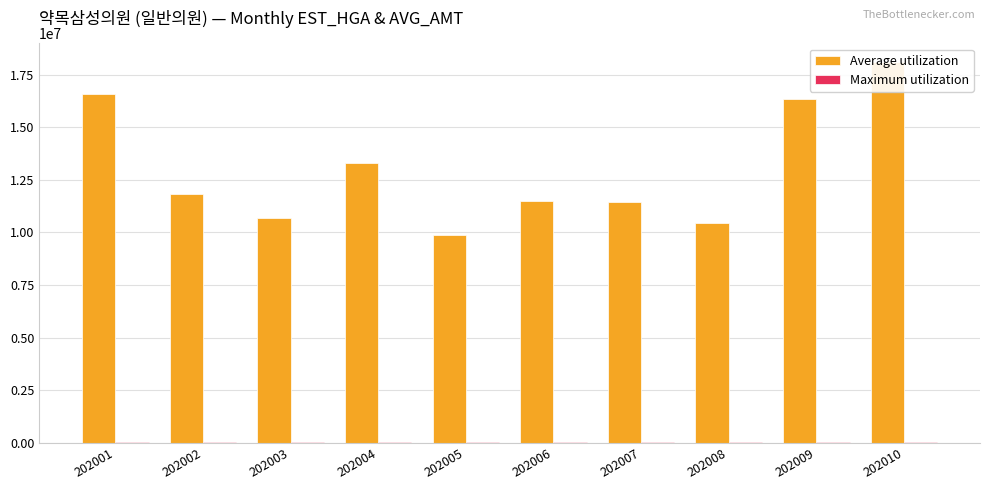

How many categories are shown in the chart?

10